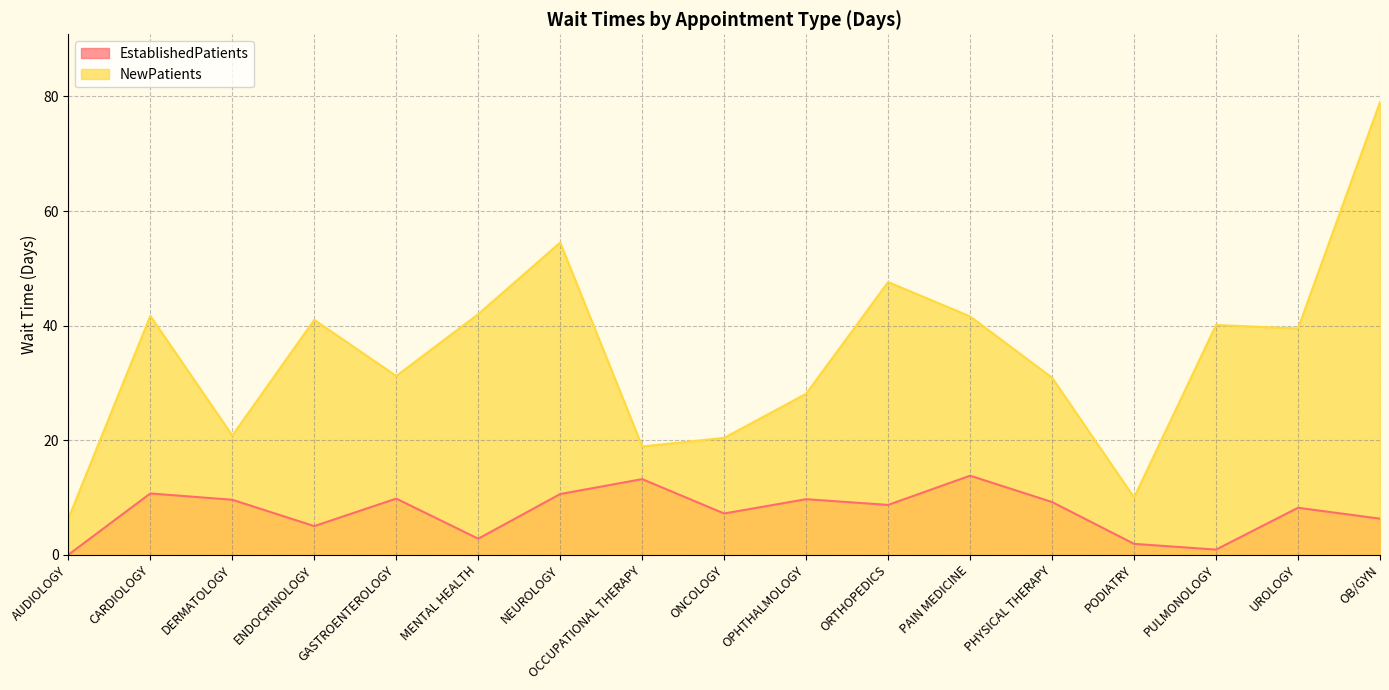

What is the spread (max minus min) of values at ORTHOPEDICS?

38.9